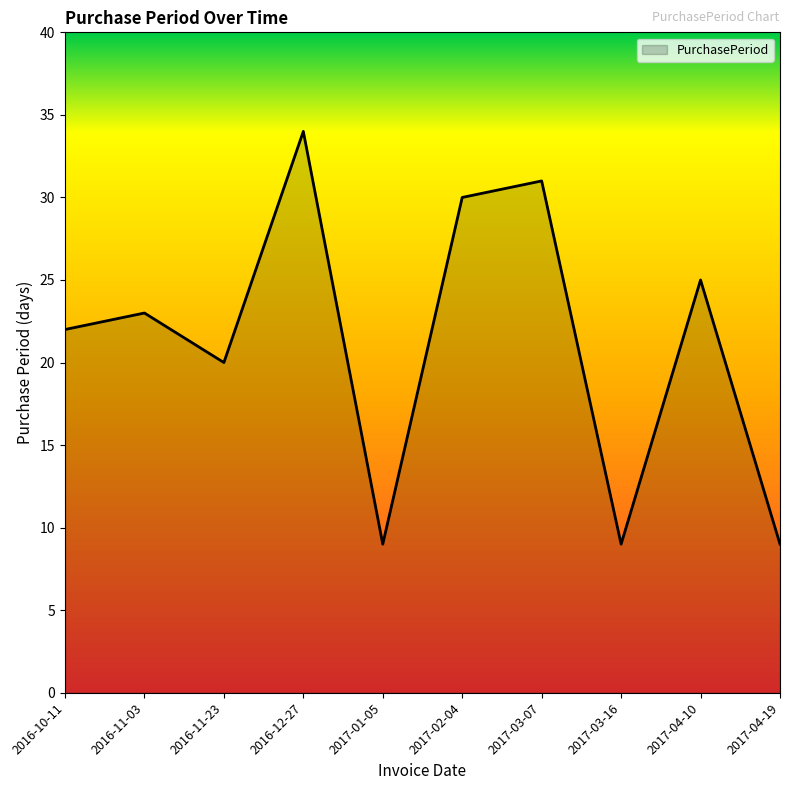

At which category does the data reach its first local peak?

2016-11-03